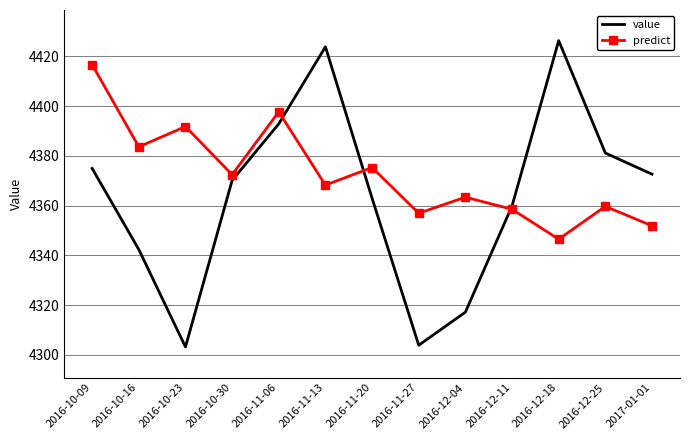

How many interior local valleys does the value series have?

2